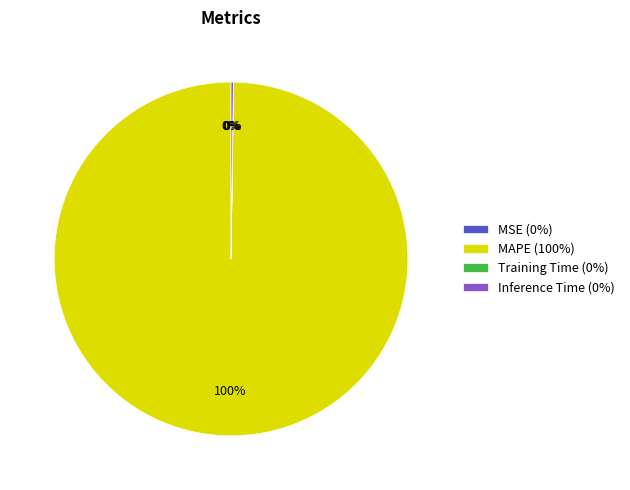

The MAPE (100%) slice represents 100% of the pie. True or false?

True